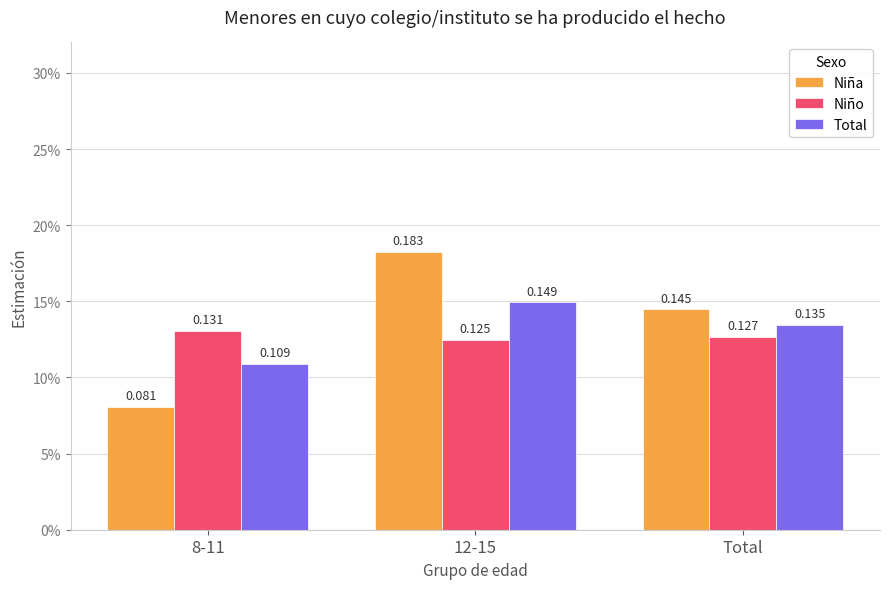

Which series has the largest total across all categories?

Niña